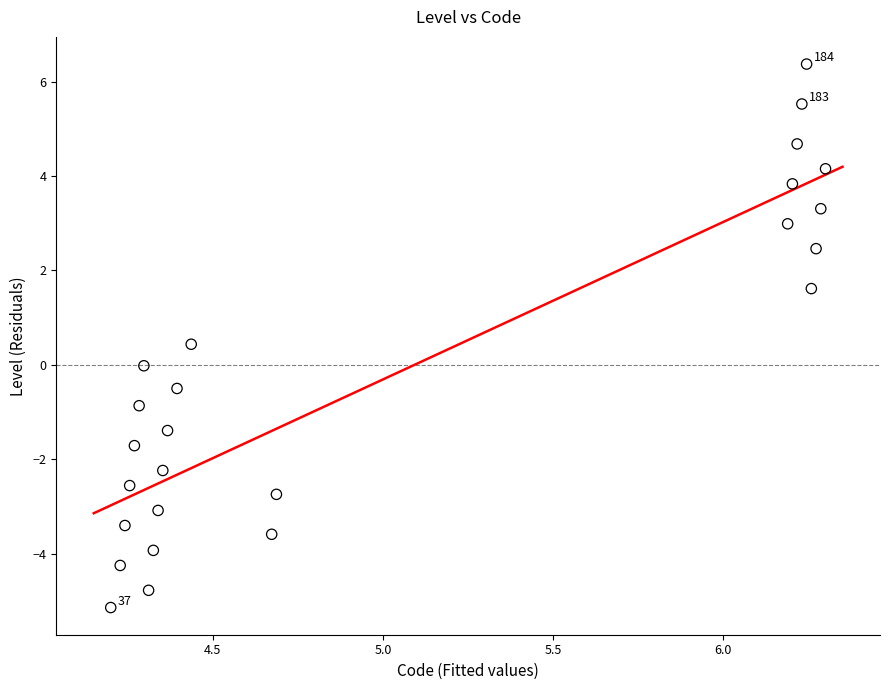

What is the range of X values (max minus min)?

2.1